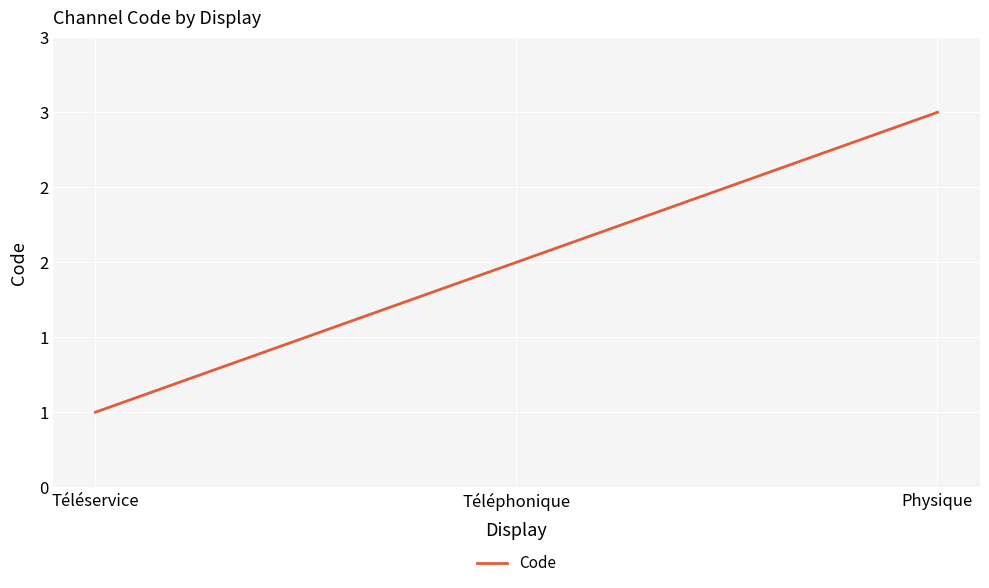

Which has a higher value, Téléphonique or Physique?

Physique